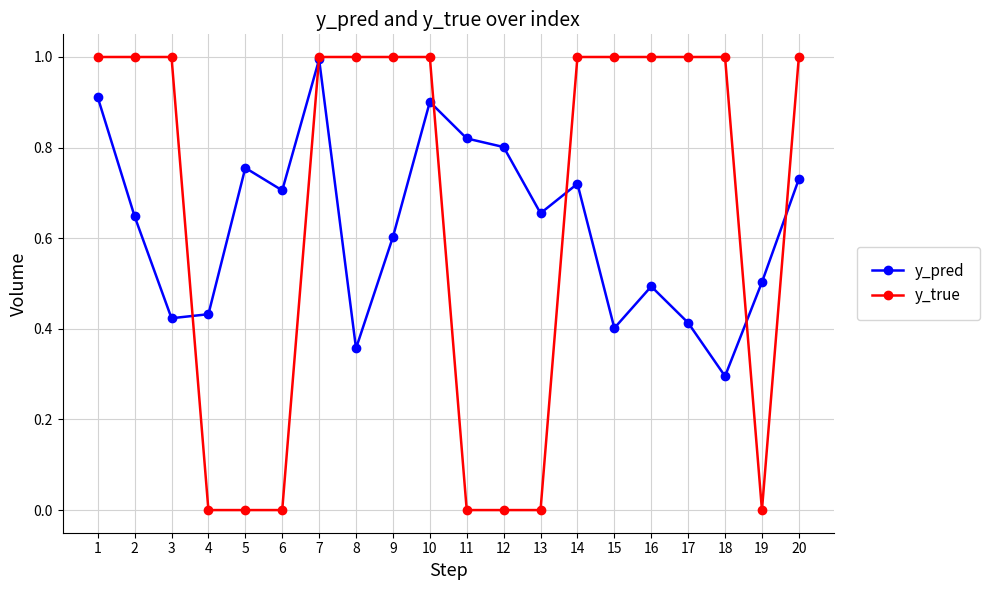

How many times do y_true and y_pred cross each other?

6